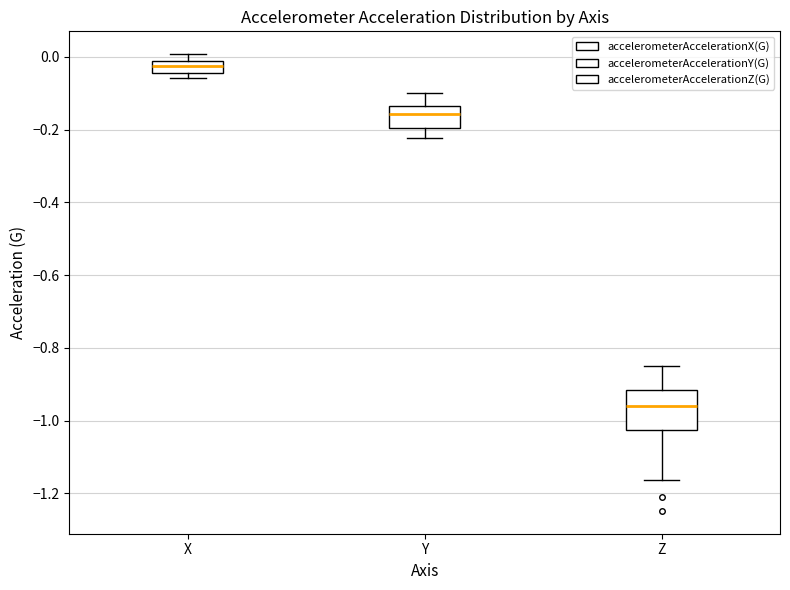

Reading left to right, read every box against the y-axis: the position of its median line, the range the box covers, and the ends of its whiskers. The values are not printed on the chart, so give them approximately, as read against the axis.

X: median -0.02 (inside the box), box -0.04 to -0.02, whiskers -0.06 to 0.00
Y: median -0.16, box -0.20 to -0.14, whiskers -0.22 to -0.10
Z: median -0.96, box -1.02 to -0.92, whiskers -1.16 to -0.84